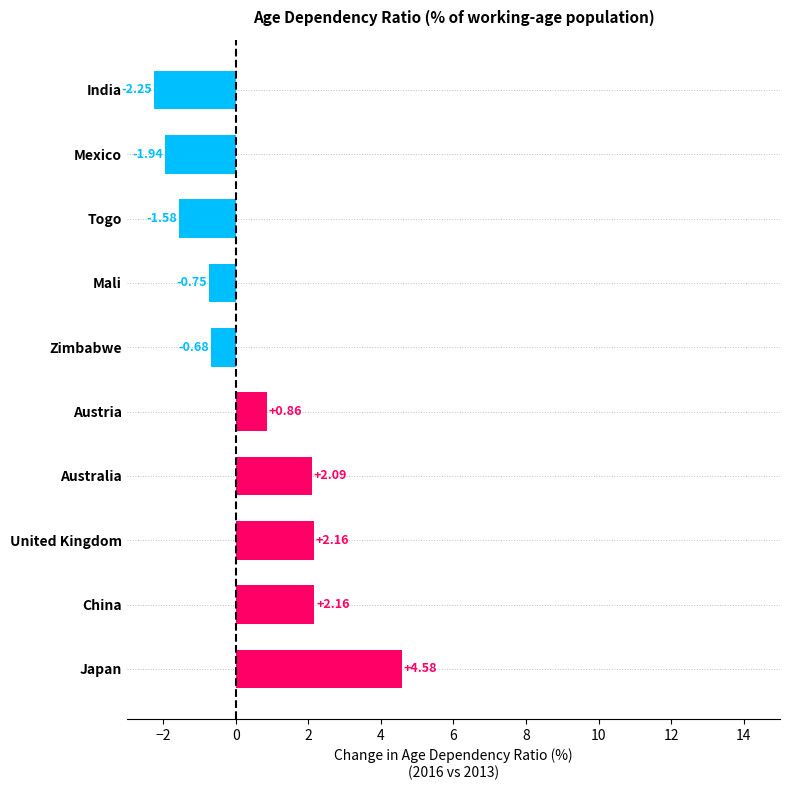

What is the label of the 10th bar from the top?

Japan